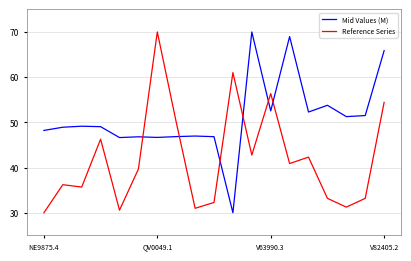

List the series in order of their overall mean, highest first.

Mid Values (M), Reference Series